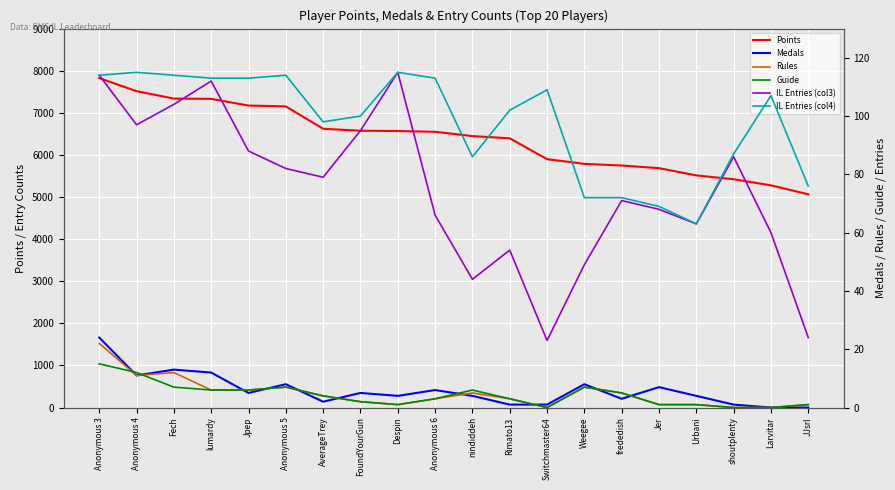

List the series in order of their peak value, lowest first.

Guide, Rules, Medals, IL Entries (col3), IL Entries (col4), Points